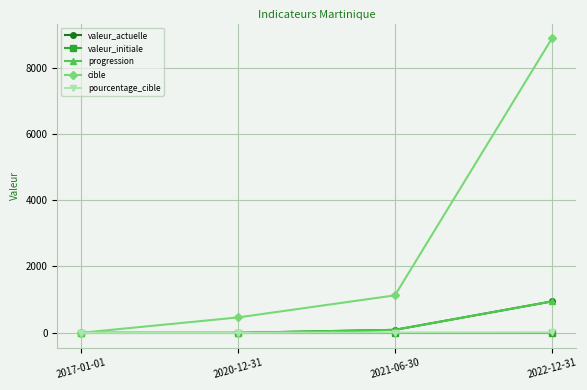

Which category has the lowest value in the valeur_actuelle series?

2017-01-01